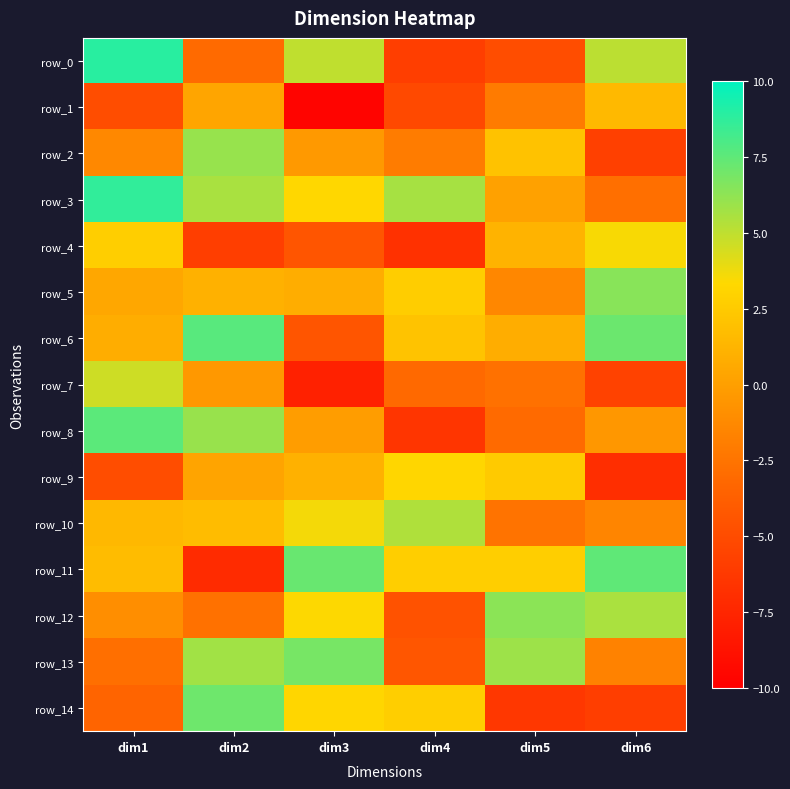

Rank the series by their maximum value, from highest to lowest.

row_0, row_3, row_6, row_8, row_11, row_14, row_13, row_5, row_12, row_2, row_10, row_7, row_4, row_9, row_1